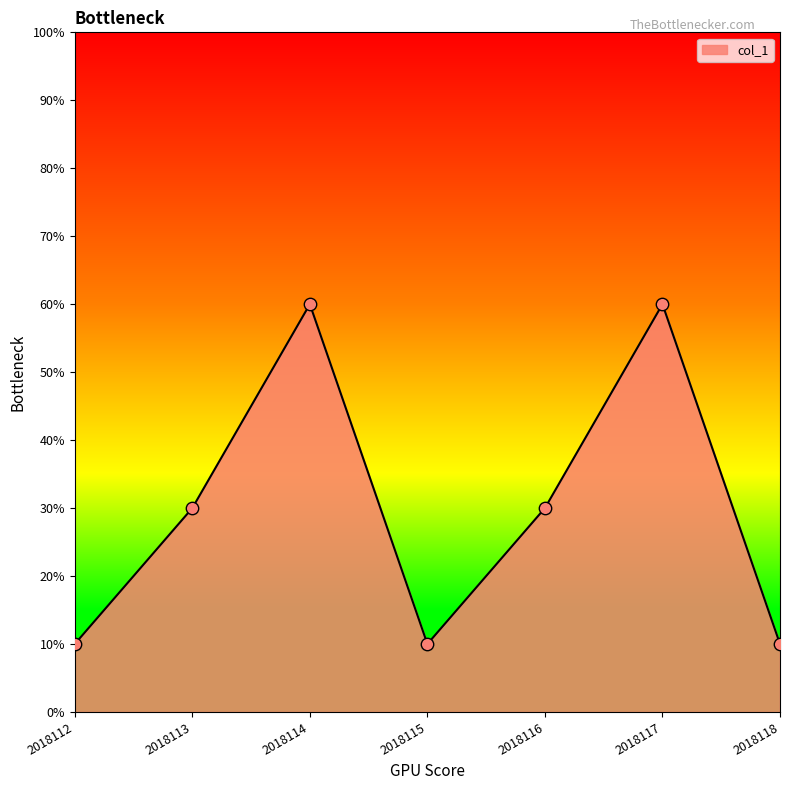

Is this an area chart (filled region under the line)?

Yes